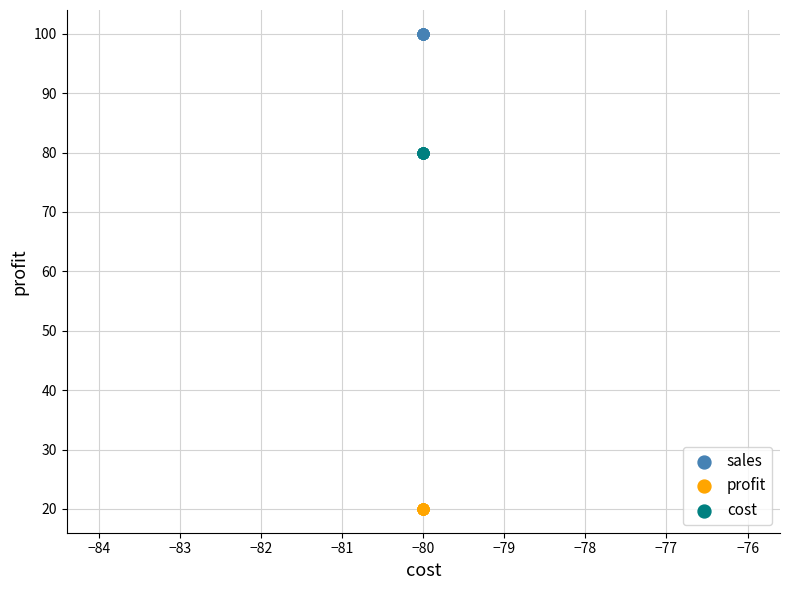

Which series contains the lowest Y value?

profit